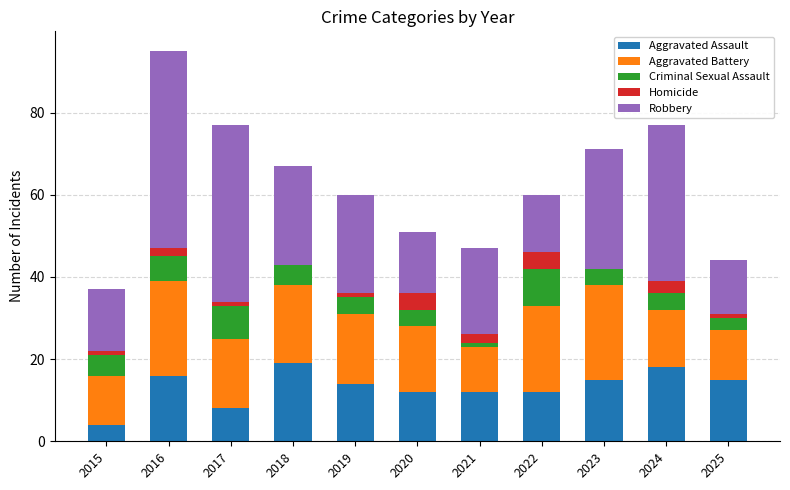

What is the total value across all series at 2024?

77